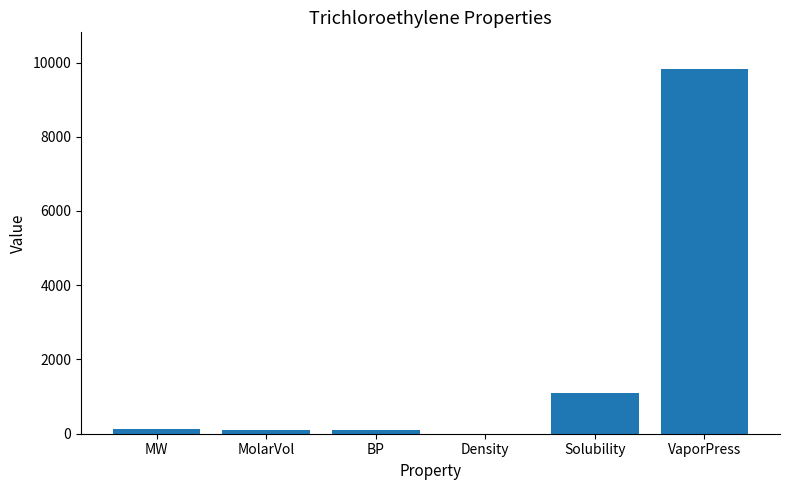

What is the change in value from Density to VaporPress?

+9828.5